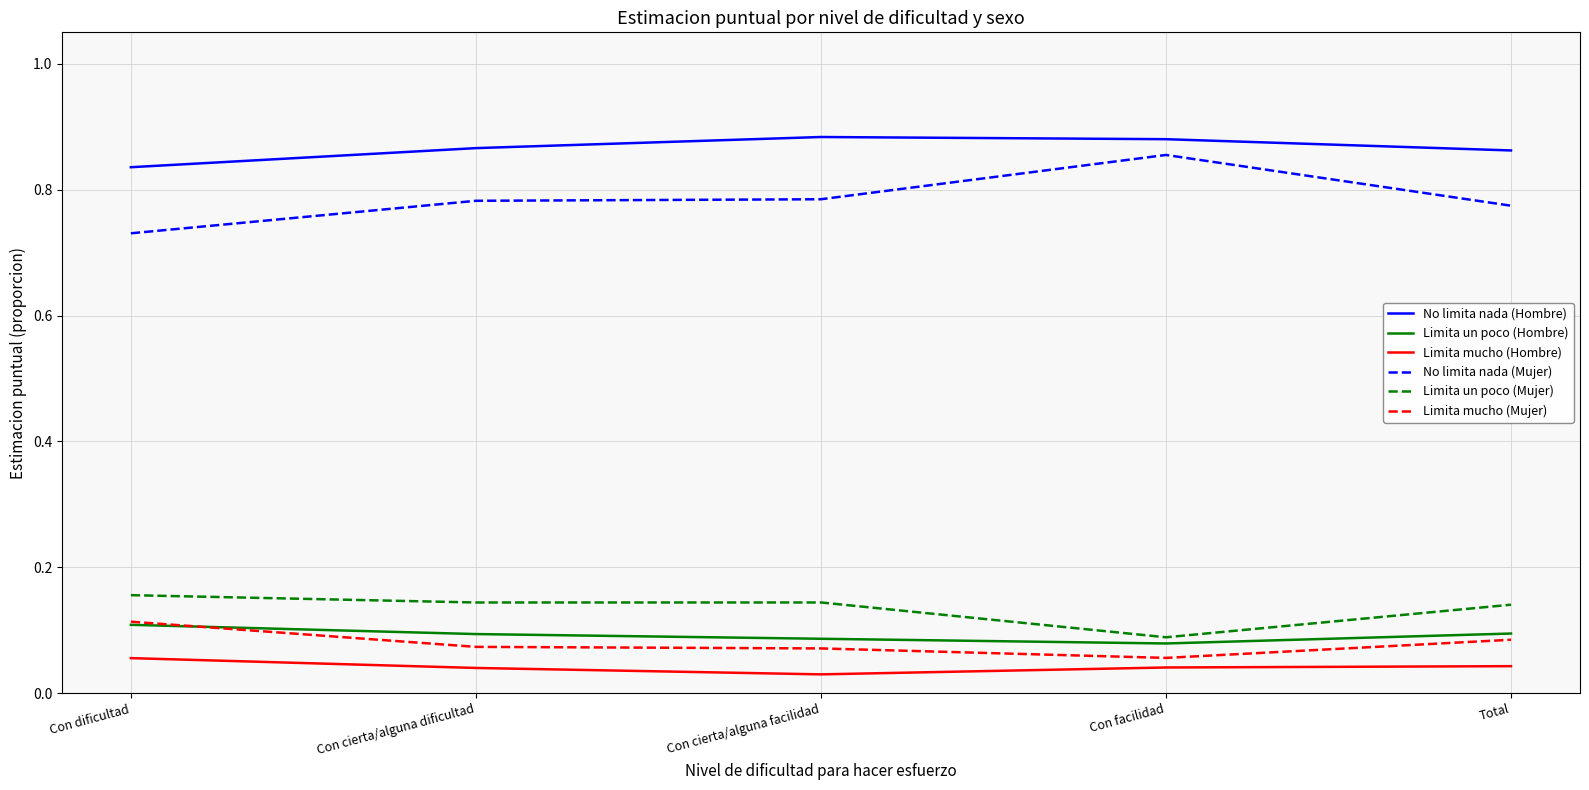

Is the value of Limita mucho (Hombre) at Con dificultad greater than the value of No limita nada (Mujer) at Con facilidad?

No